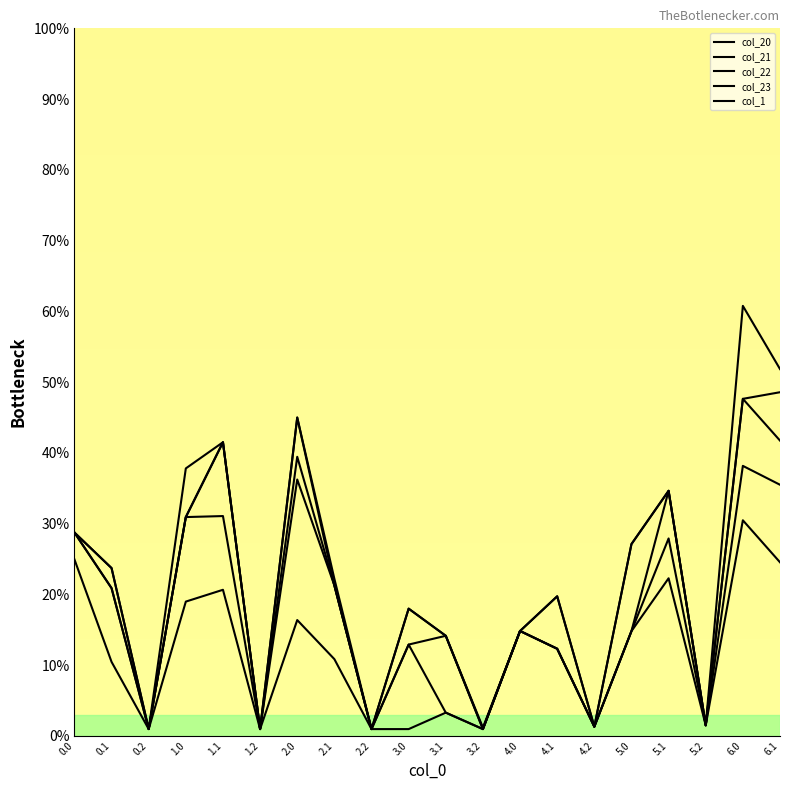

Reading left to right, list all the values displayed in this chart.

col_20: 28.7	23.7	0.9	37.8	41.5	0.9	45.0	22.2	0.9	18.0	14.1	1.2	14.8	19.7	1.3	27.1	34.6	1.5	60.8	51.8
col_21: 28.7	23.7	0.9	30.9	41.5	0.9	45.0	21.3	0.9	18.0	14.1	0.9	14.8	19.7	1.3	27.1	34.6	1.5	47.6	48.6
col_22: 28.7	20.9	0.9	30.9	41.5	0.9	39.4	21.3	0.9	12.9	14.1	0.9	14.8	12.3	1.3	14.8	34.6	1.5	47.6	41.7
col_23: 28.7	20.9	0.9	30.9	31.1	0.9	36.2	21.3	0.9	12.9	3.3	0.9	14.8	12.3	1.3	14.8	27.9	1.5	38.2	35.5
col_1: 24.9	10.4	0.9	19.0	20.6	0.9	16.4	10.8	0.9	0.9	3.3	0.9	14.8	12.3	1.3	14.8	22.3	1.5	30.5	24.5